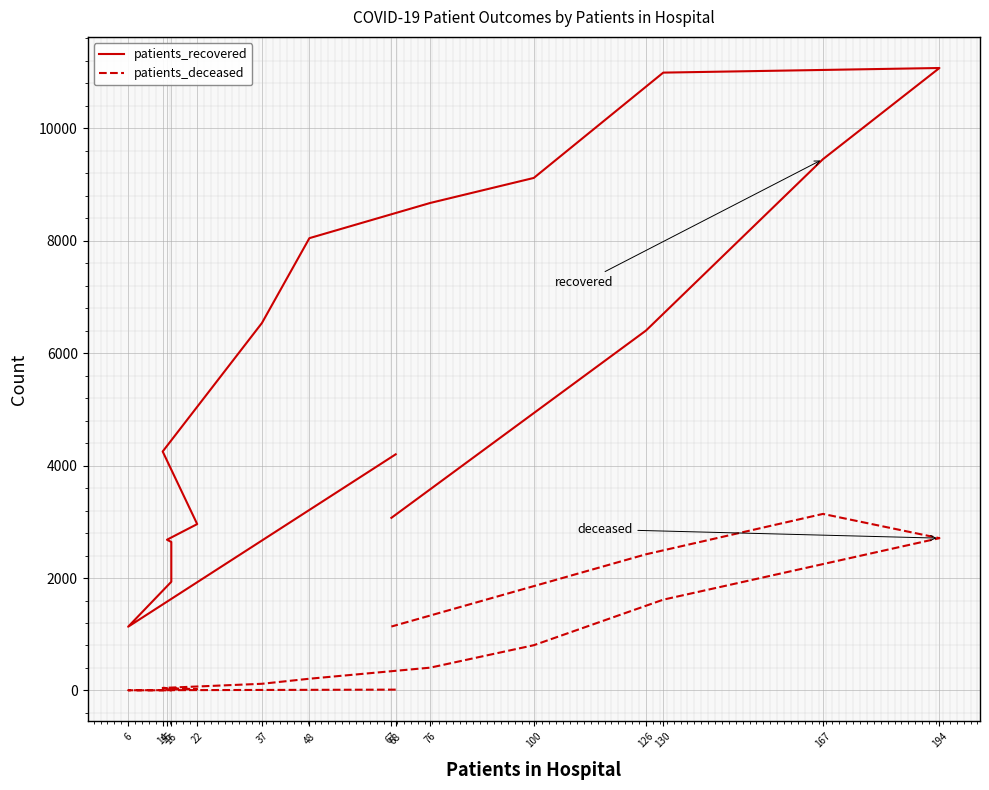

What is the difference between the maximum and minimum values in the patients_deceased series?

3137